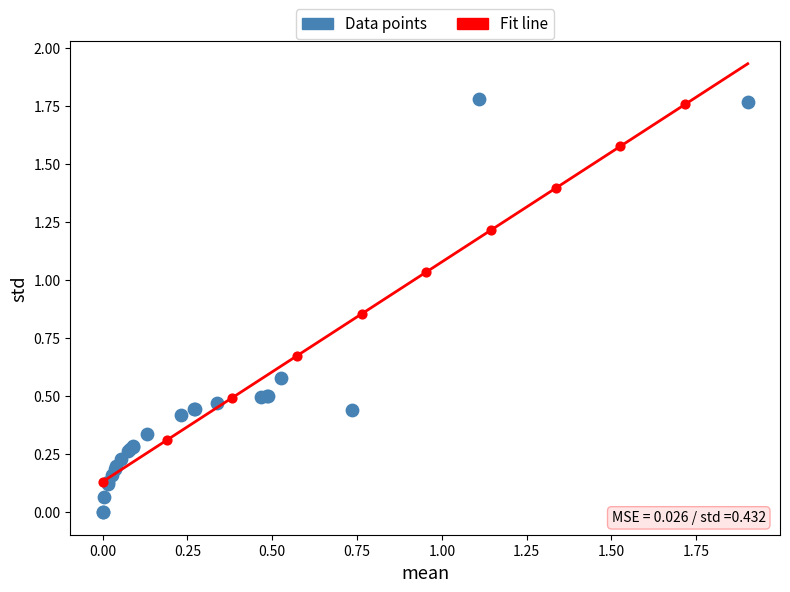

Which series reaches the minimum Y coordinate?

Data points